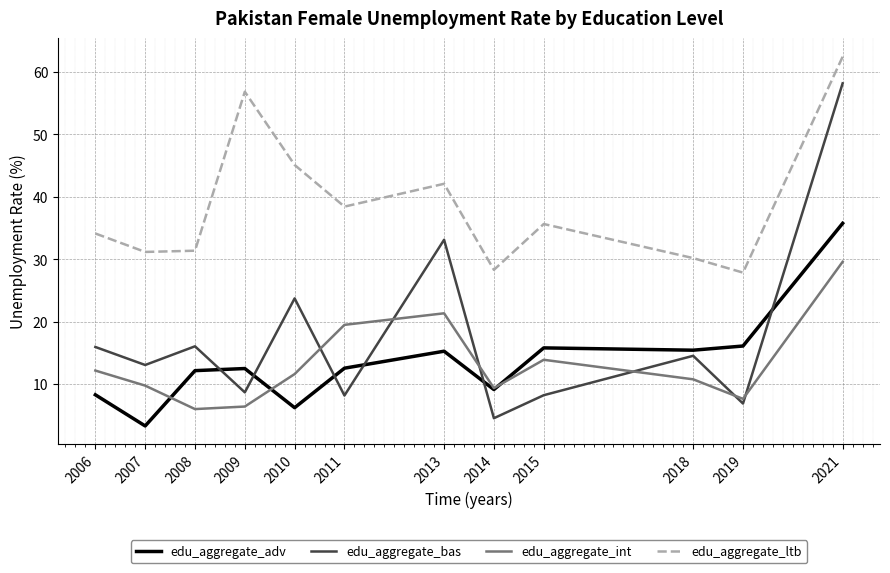

At which category is the sum across all series the highest?

2021